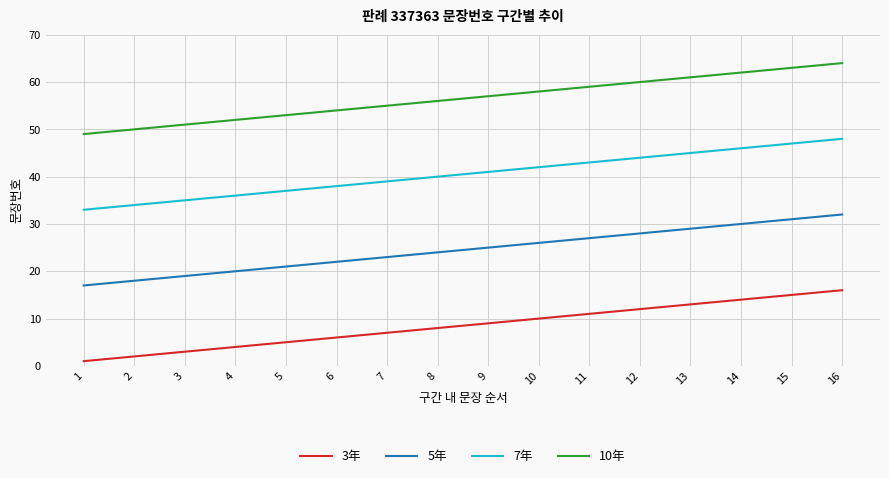

What is the greatest value displayed?

64